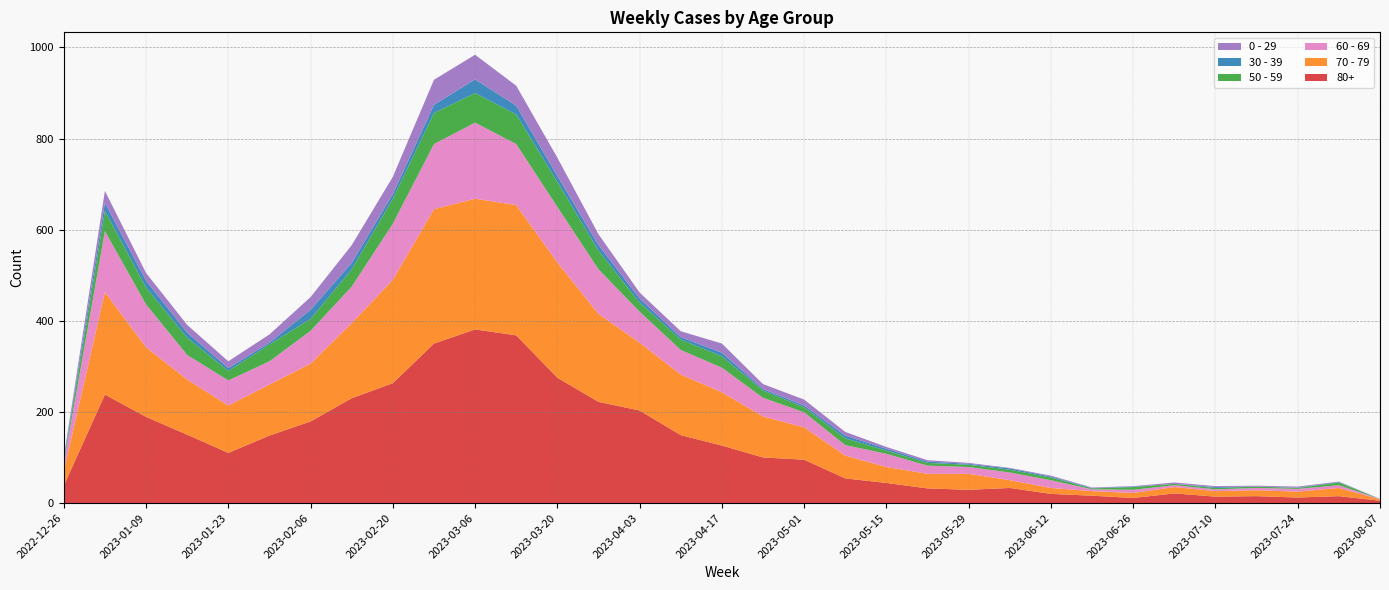

Reading left to right, list all the values displayed in this chart.

80+: 2022-12-26=38	2023-01-02=238	2023-01-09=189	2023-01-16=150	2023-01-23=110	2023-01-30=148	2023-02-06=179	2023-02-13=230	2023-02-20=263	2023-02-27=350	2023-03-06=381	2023-03-13=368	2023-03-20=275	2023-03-27=222	2023-04-03=203	2023-04-10=149	2023-04-17=126	2023-04-24=100	2023-05-01=95	2023-05-08=54	2023-05-15=44	2023-05-22=32	2023-05-29=29	2023-06-05=33	2023-06-12=20	2023-06-19=16	2023-06-26=11	2023-07-03=21	2023-07-10=14	2023-07-17=15	2023-07-24=12	2023-07-31=15	2023-08-07=5
70 - 79: 2022-12-26=32	2023-01-02=225	2023-01-09=153	2023-01-16=121	2023-01-23=104	2023-01-30=112	2023-02-06=127	2023-02-13=165	2023-02-20=227	2023-02-27=295	2023-03-06=287	2023-03-13=286	2023-03-20=253	2023-03-27=193	2023-04-03=149	2023-04-10=133	2023-04-17=117	2023-04-24=90	2023-05-01=71	2023-05-08=50	2023-05-15=35	2023-05-22=32	2023-05-29=35	2023-06-05=17	2023-06-12=13	2023-06-19=10	2023-06-26=11	2023-07-03=14	2023-07-10=12	2023-07-17=13	2023-07-24=13	2023-07-31=18	2023-08-07=3
60 - 69: 2022-12-26=16	2023-01-02=134	2023-01-09=94	2023-01-16=54	2023-01-23=55	2023-01-30=51	2023-02-06=72	2023-02-13=80	2023-02-20=123	2023-02-27=143	2023-03-06=167	2023-03-13=134	2023-03-20=122	2023-03-27=98	2023-04-03=68	2023-04-10=54	2023-04-17=54	2023-04-24=41	2023-05-01=33	2023-05-08=23	2023-05-15=29	2023-05-22=18	2023-05-29=15	2023-06-05=17	2023-06-12=17	2023-06-19=4	2023-06-26=7	2023-07-03=4	2023-07-10=4	2023-07-17=5	2023-07-24=6	2023-07-31=6	2023-08-07=1
50 - 59: 2022-12-26=5	2023-01-02=44	2023-01-09=37	2023-01-16=38	2023-01-23=21	2023-01-30=37	2023-02-06=26	2023-02-13=38	2023-02-20=55	2023-02-27=68	2023-03-06=65	2023-03-13=65	2023-03-20=55	2023-03-27=41	2023-04-03=20	2023-04-10=23	2023-04-17=25	2023-04-24=16	2023-05-01=11	2023-05-08=15	2023-05-15=7	2023-05-22=6	2023-05-29=5	2023-06-05=6	2023-06-12=6	2023-06-19=2	2023-06-26=6	2023-07-03=3	2023-07-10=3	2023-07-17=3	2023-07-24=2	2023-07-31=6	2023-08-07=0
30 - 39: 2022-12-26=5	2023-01-02=18	2023-01-09=15	2023-01-16=11	2023-01-23=6	2023-01-30=4	2023-02-06=20	2023-02-13=14	2023-02-20=10	2023-02-27=18	2023-03-06=30	2023-03-13=19	2023-03-20=13	2023-03-27=12	2023-04-03=9	2023-04-10=5	2023-04-17=8	2023-04-24=3	2023-05-01=4	2023-05-08=6	2023-05-15=4	2023-05-22=3	2023-05-29=2	2023-06-05=3	2023-06-12=2	2023-06-19=1	2023-06-26=1	2023-07-03=0	2023-07-10=2	2023-07-17=0	2023-07-24=1	2023-07-31=1	2023-08-07=0
0 - 29: 2022-12-26=4	2023-01-02=26	2023-01-09=17	2023-01-16=17	2023-01-23=15	2023-01-30=18	2023-02-06=28	2023-02-13=39	2023-02-20=38	2023-02-27=55	2023-03-06=54	2023-03-13=44	2023-03-20=40	2023-03-27=24	2023-04-03=13	2023-04-10=13	2023-04-17=20	2023-04-24=11	2023-05-01=13	2023-05-08=8	2023-05-15=4	2023-05-22=3	2023-05-29=2	2023-06-05=1	2023-06-12=2	2023-06-19=1	2023-06-26=1	2023-07-03=3	2023-07-10=2	2023-07-17=2	2023-07-24=2	2023-07-31=1	2023-08-07=0